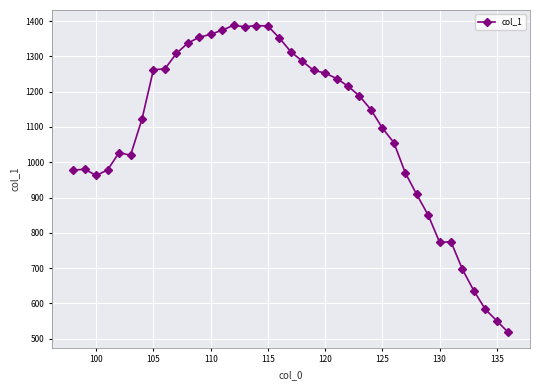

Is this an area chart (filled region under the line)?

No